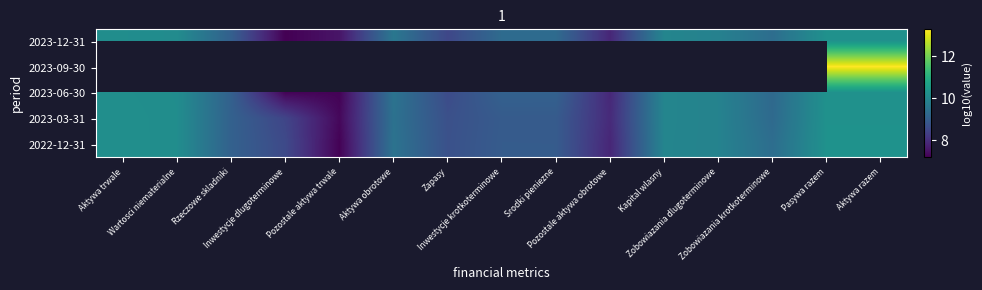

Which category has the lowest value across all series?

Inwestycje dlugoterminowe